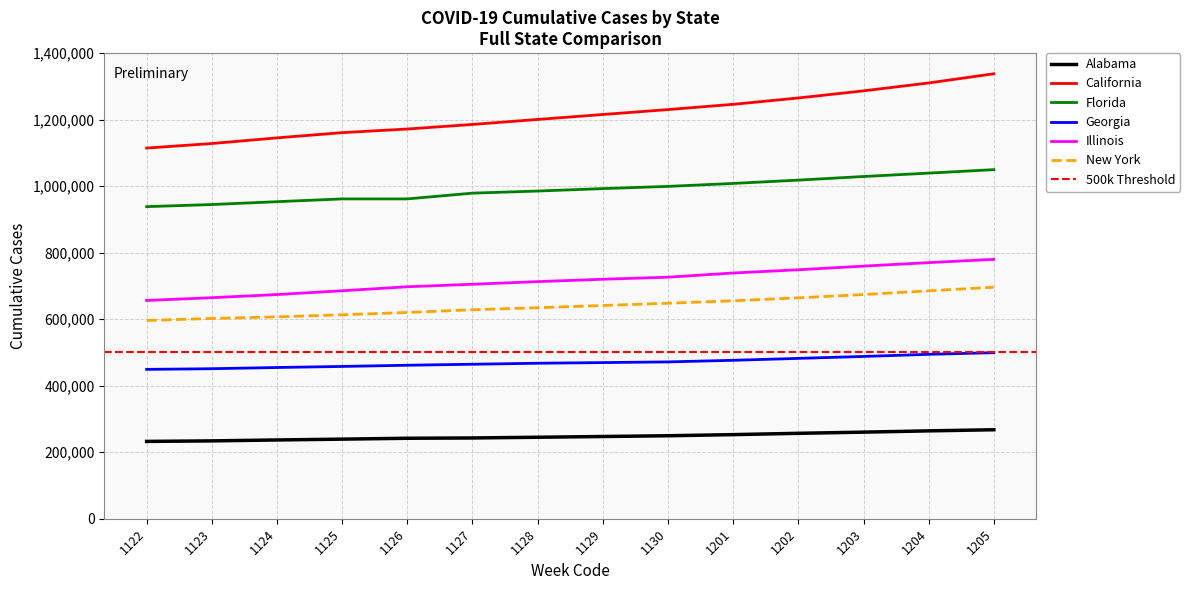

What is the difference between the maximum and second lowest values in the California series?

209722